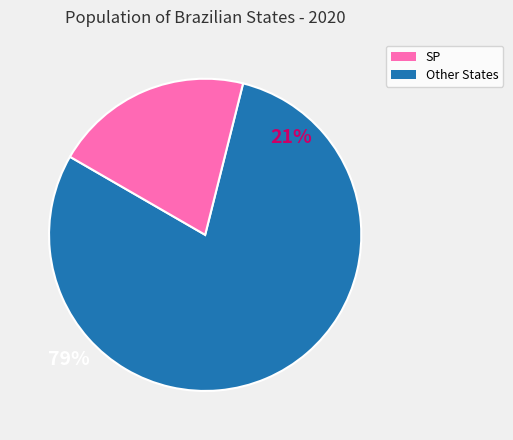

Does any single category account for the majority?

Yes